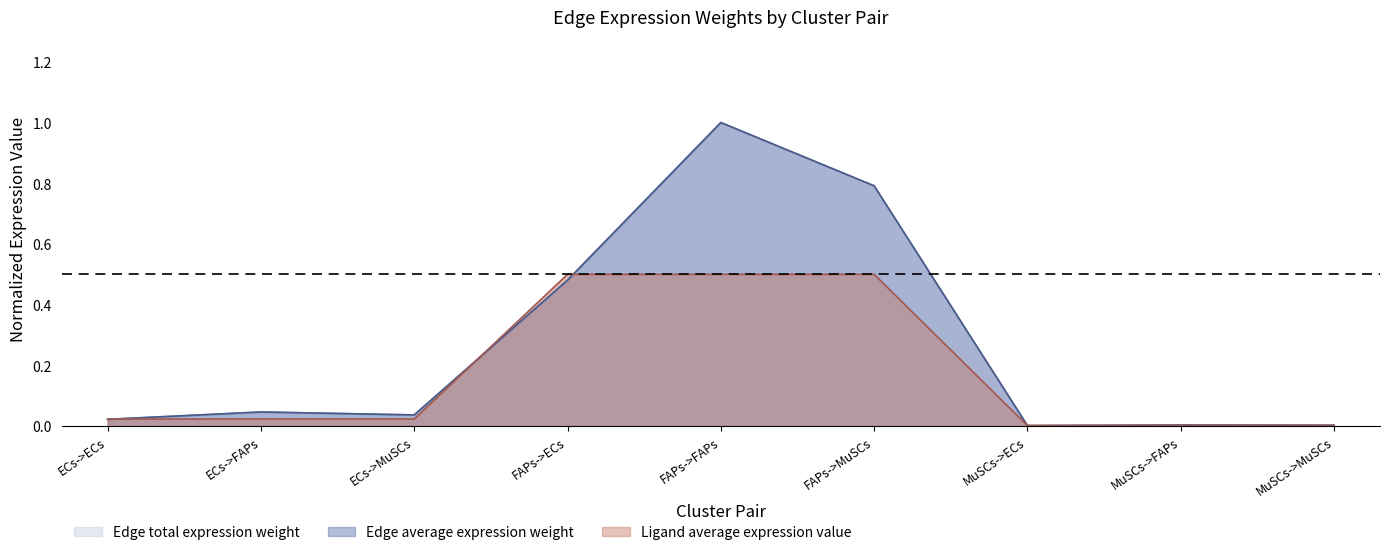

At which category is the sum across all series the highest?

FAPs->FAPs